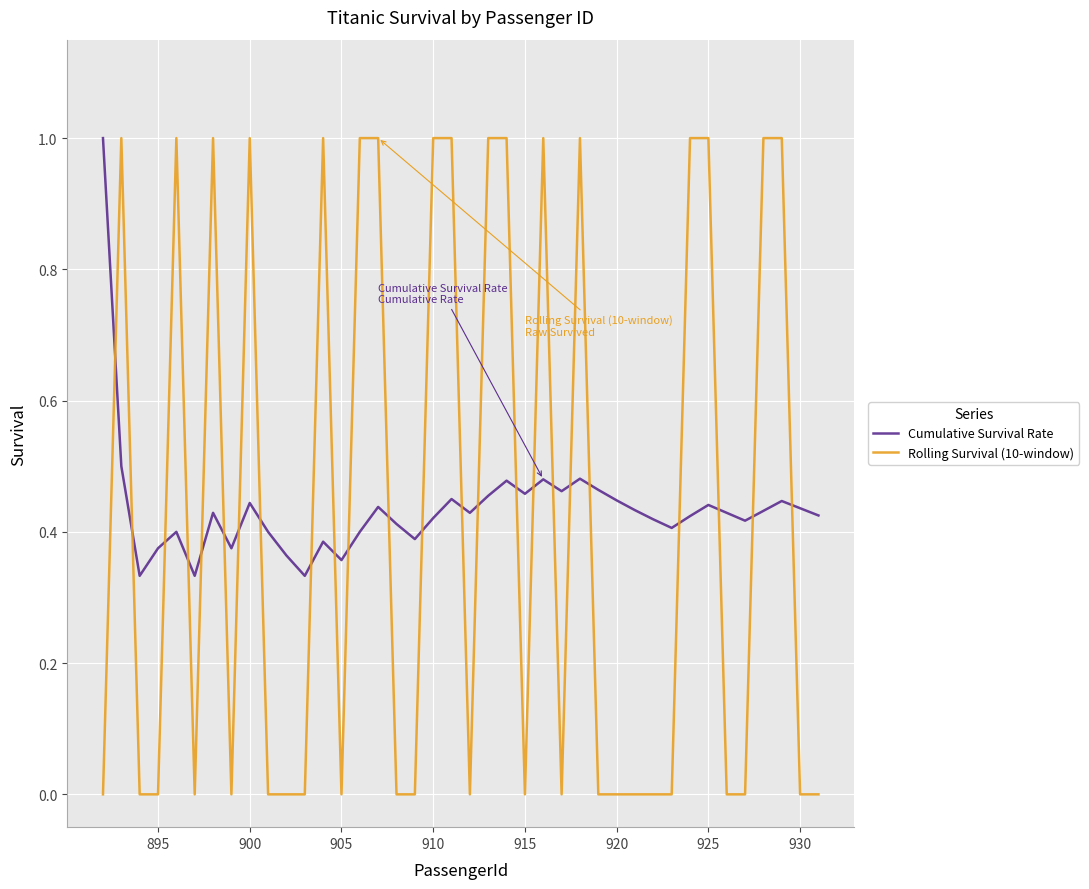

True or false: Rolling Survival (10-window) and Cumulative Survival Rate intersect in this chart.

True